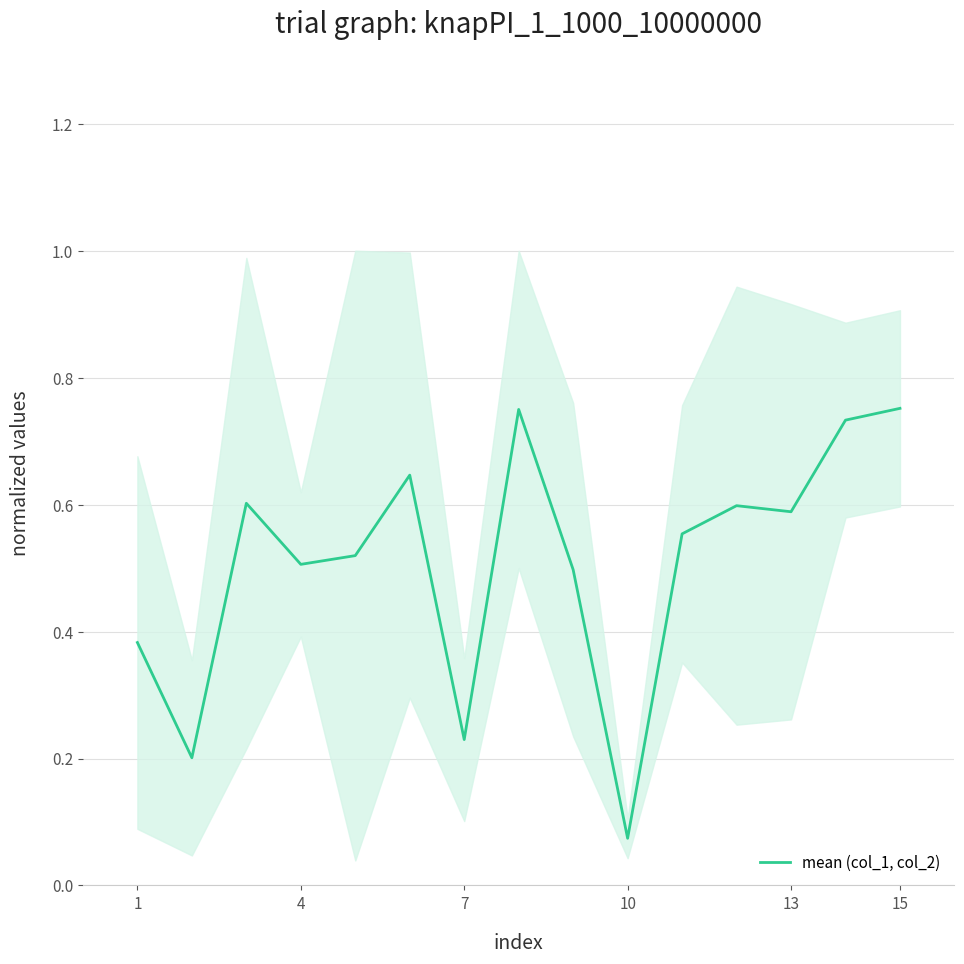

What is the average value?

0.5